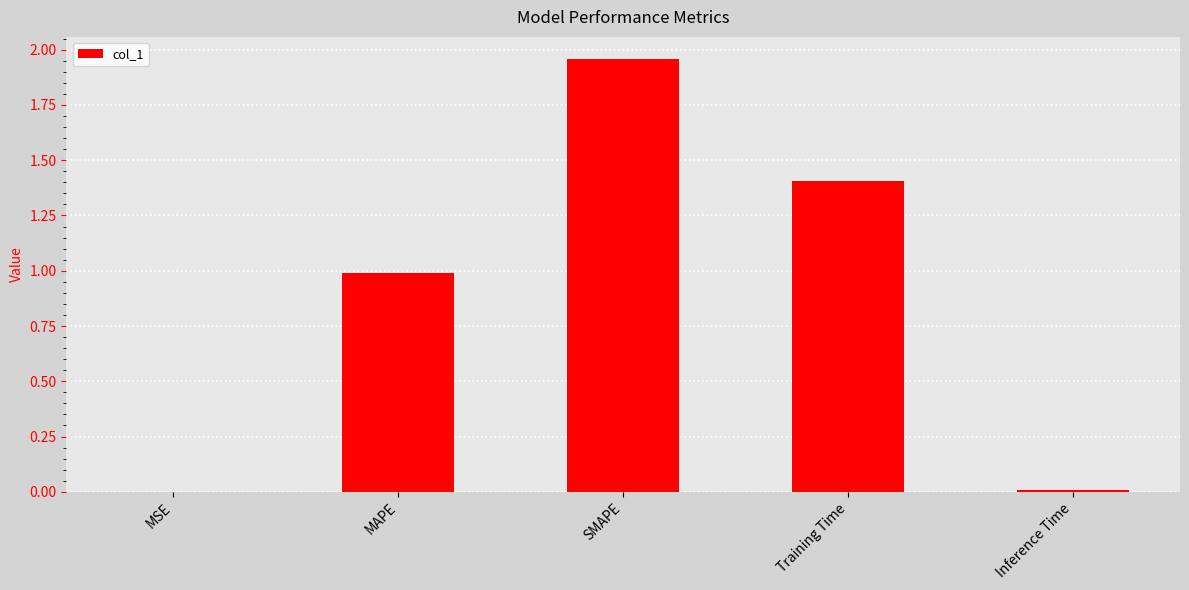

Between Inference Time and Training Time, which is larger?

Training Time